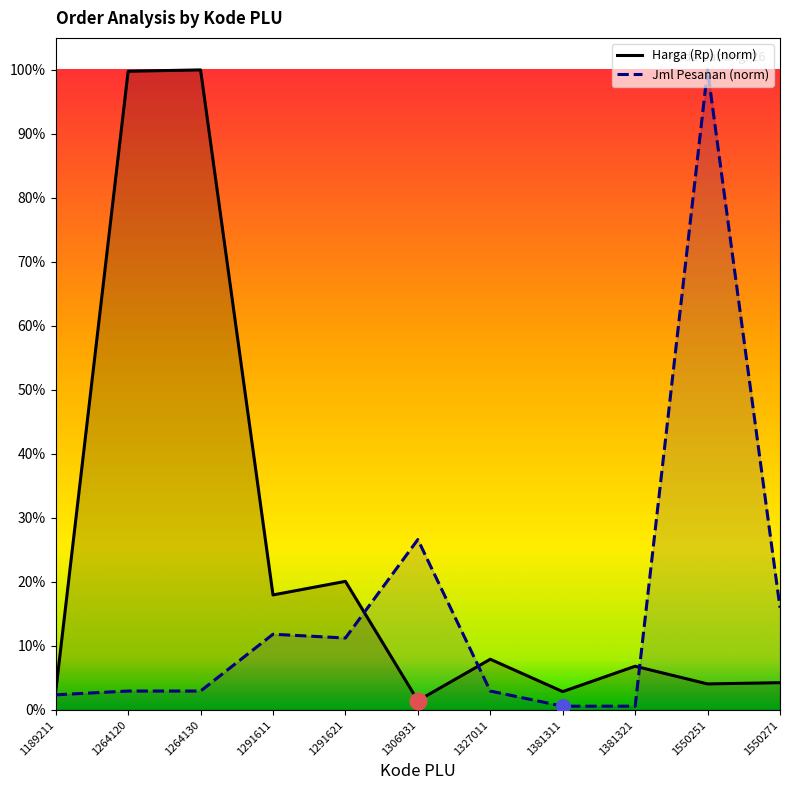

Reading left to right, what are all the values shown in this chart?

Harga (Rp): 0.0	1.0	1.0	0.2	0.2	0.0	0.1	0.0	0.1	0.0	0.0
Jml Pesanan: 0.0	0.0	0.0	0.1	0.1	0.3	0.0	0.0	0.0	1.0	0.2